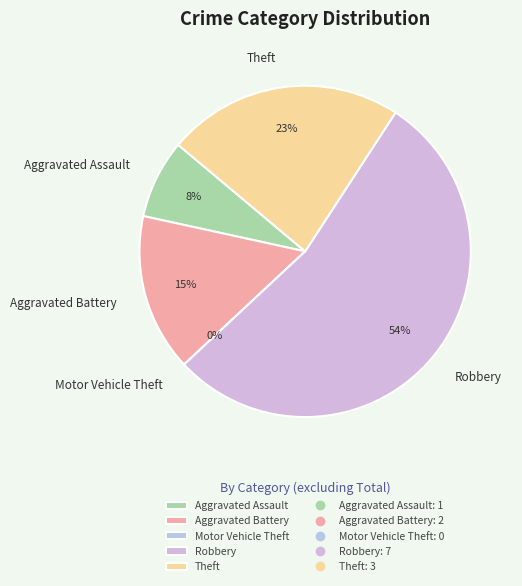

How much of the chart is everything except Robbery?

46.2%